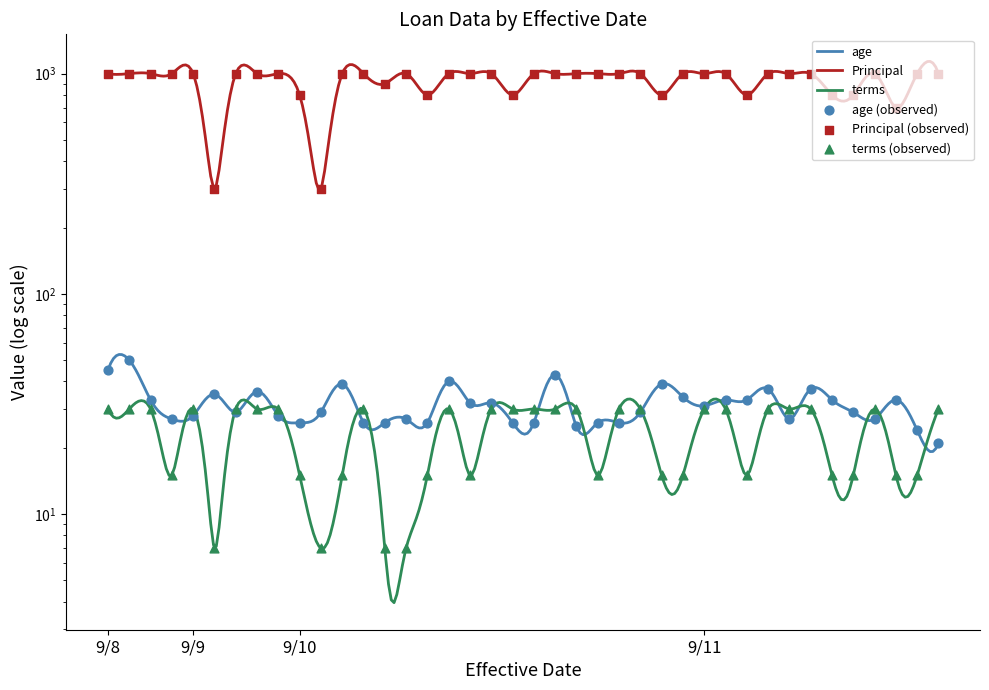

Which series contains the lowest Y value?

terms